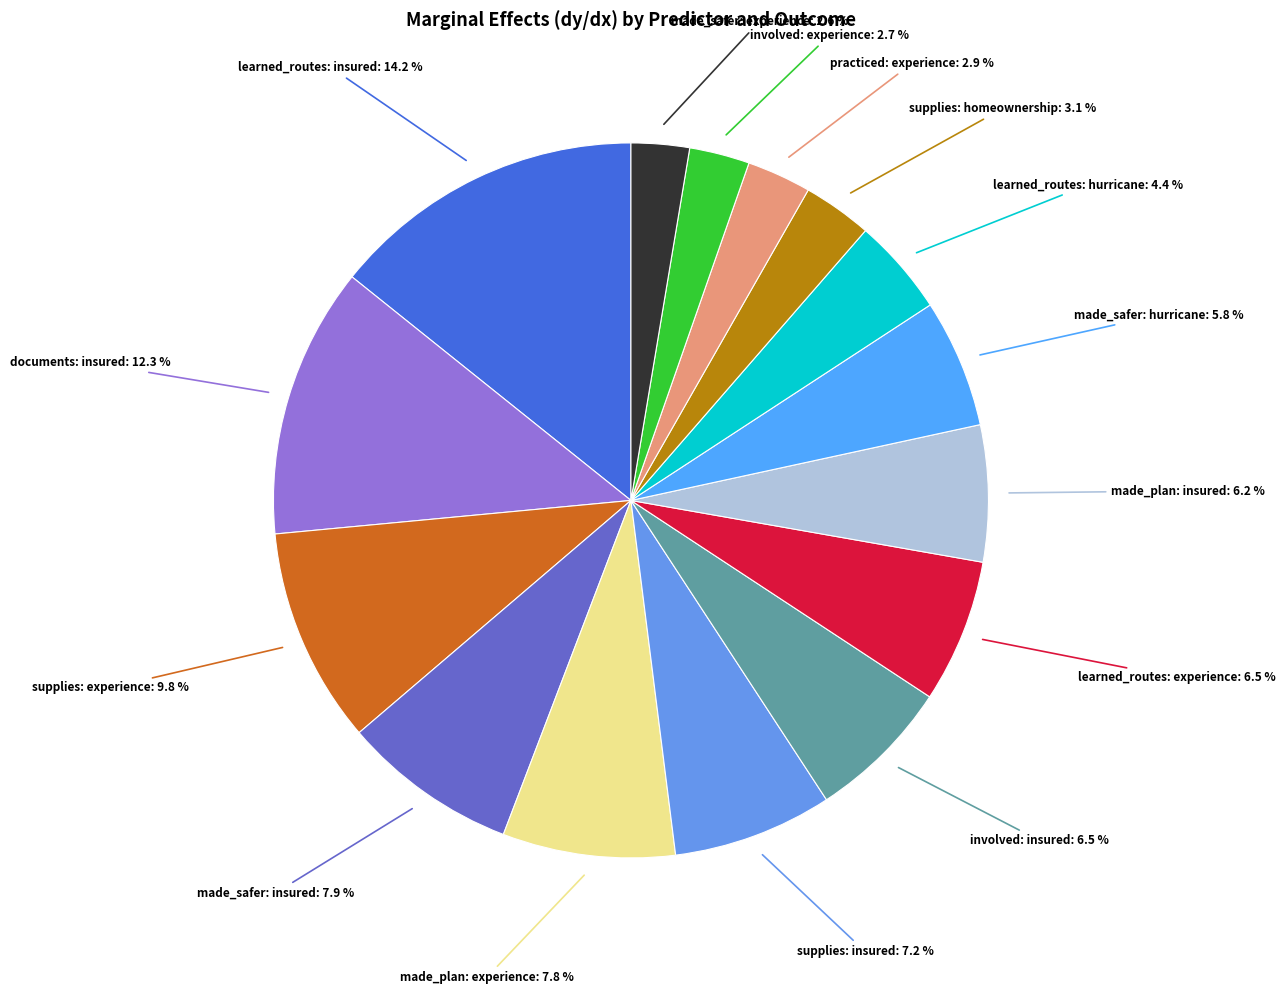

Count the number of slices in the pie.

15